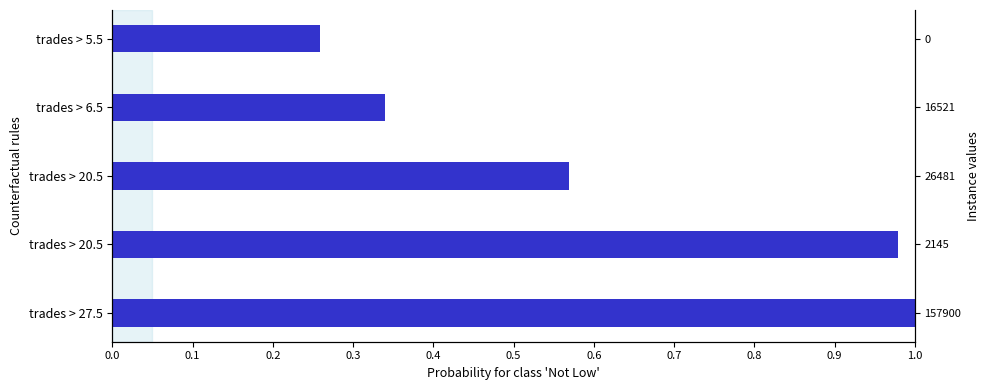

What is the difference between the values at trades > 5.5 and trades > 20.5?

0.3